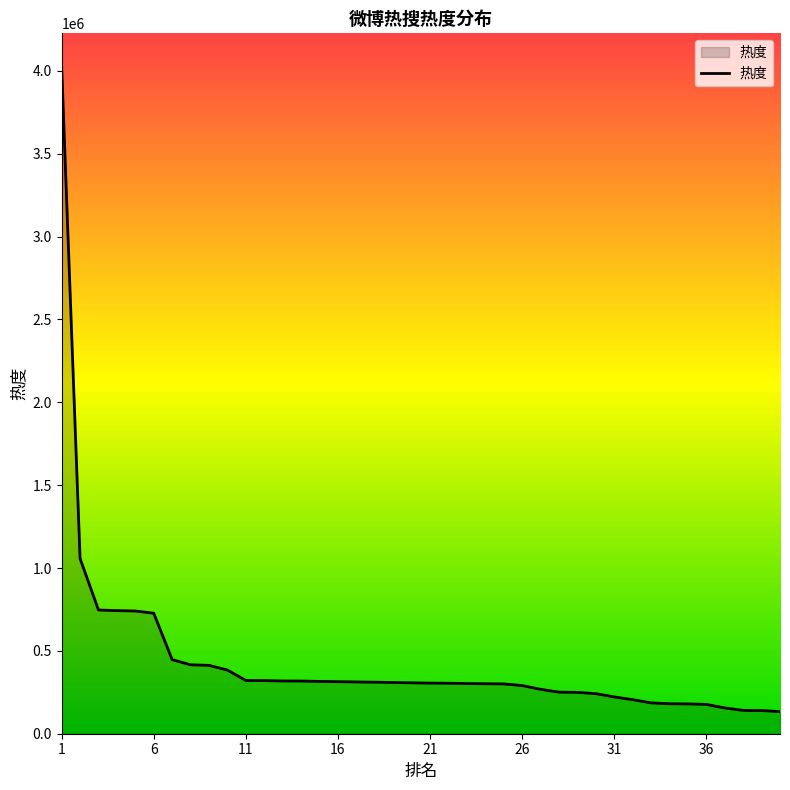

How many lines are shown in the chart?

1